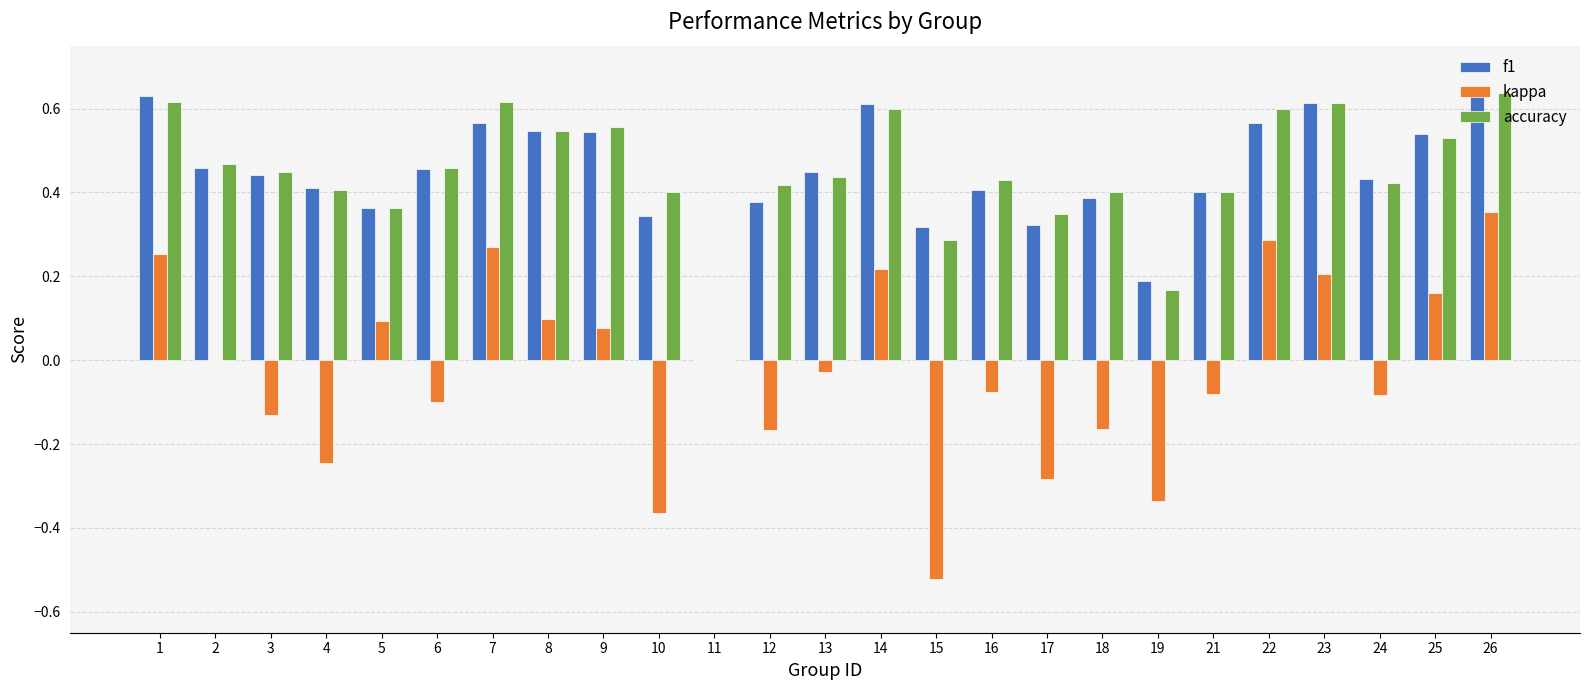

How many series are shown in this chart?

3